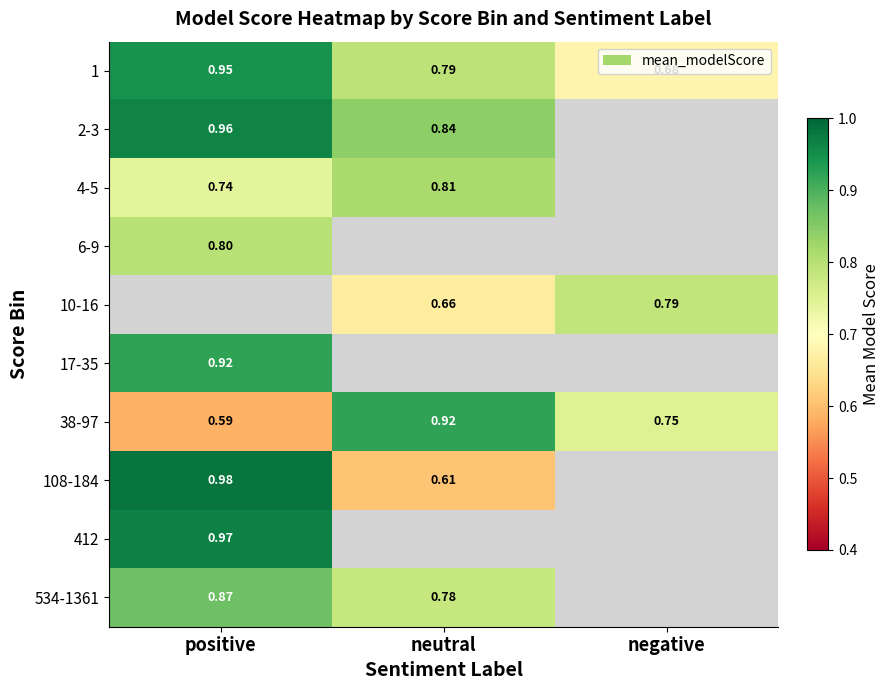

The 108-184 series shows 0.2 at neutral. True or false?

False